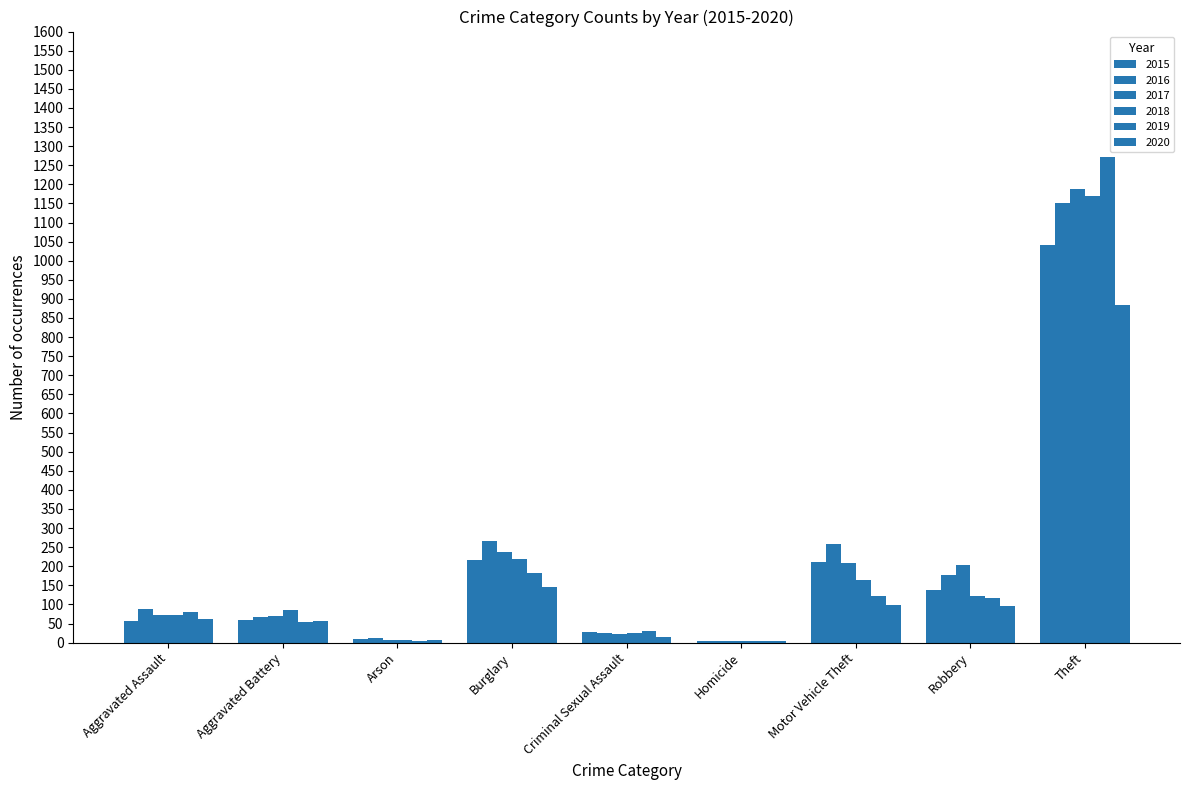

Is the value of 2017 at Motor Vehicle Theft greater than the value of 2019 at Theft?

No